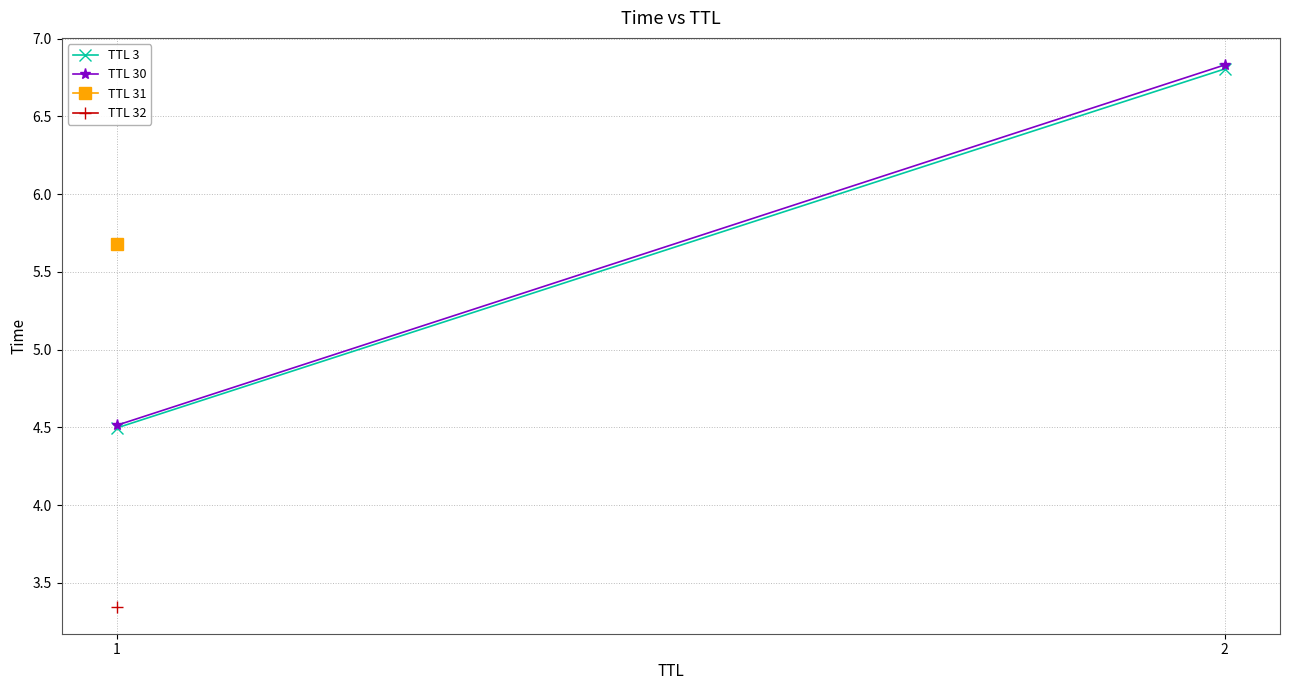

At which label does TTL 30 first exceed 6?

2